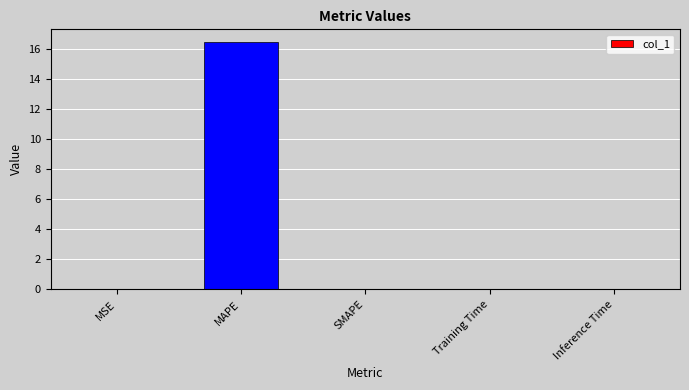

Which has a higher value, MAPE or SMAPE?

MAPE